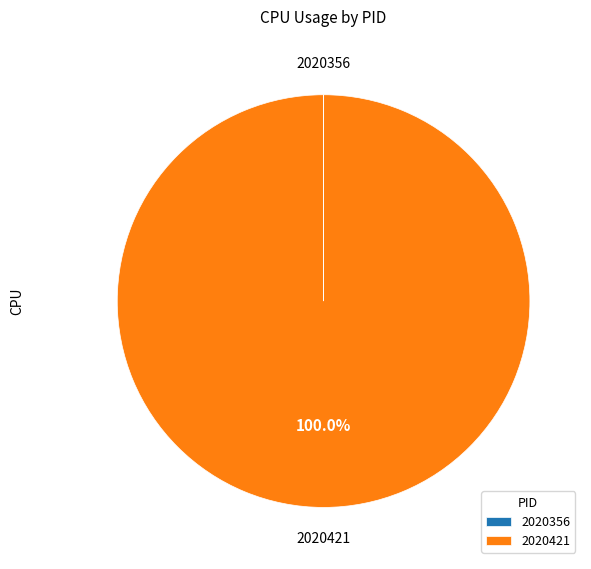

Is there any slice that represents more than half of the pie?

Yes